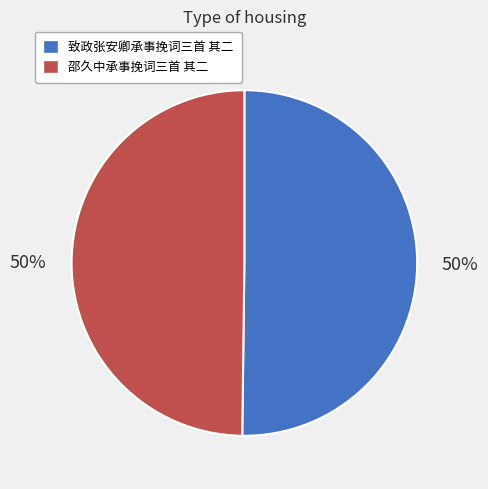

Combined, do 致政张安卿承事挽词三首 其二 and 邵久中承事挽词三首 其二 account for over 50%?

Yes